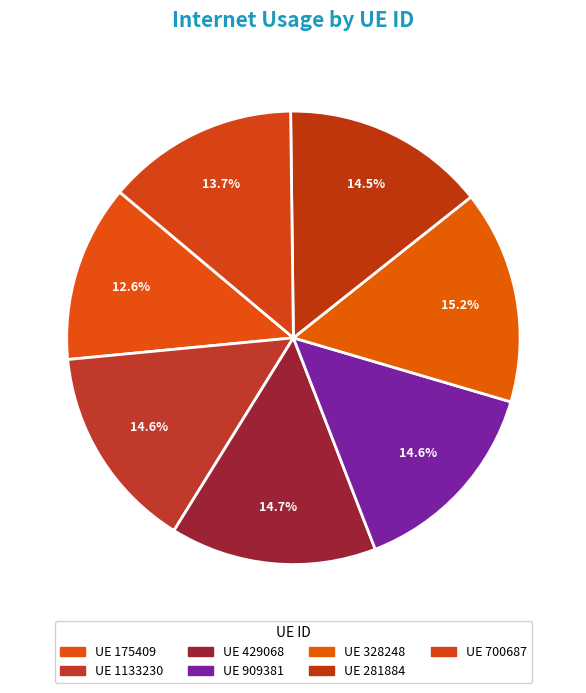

How many slices are in this pie chart?

7